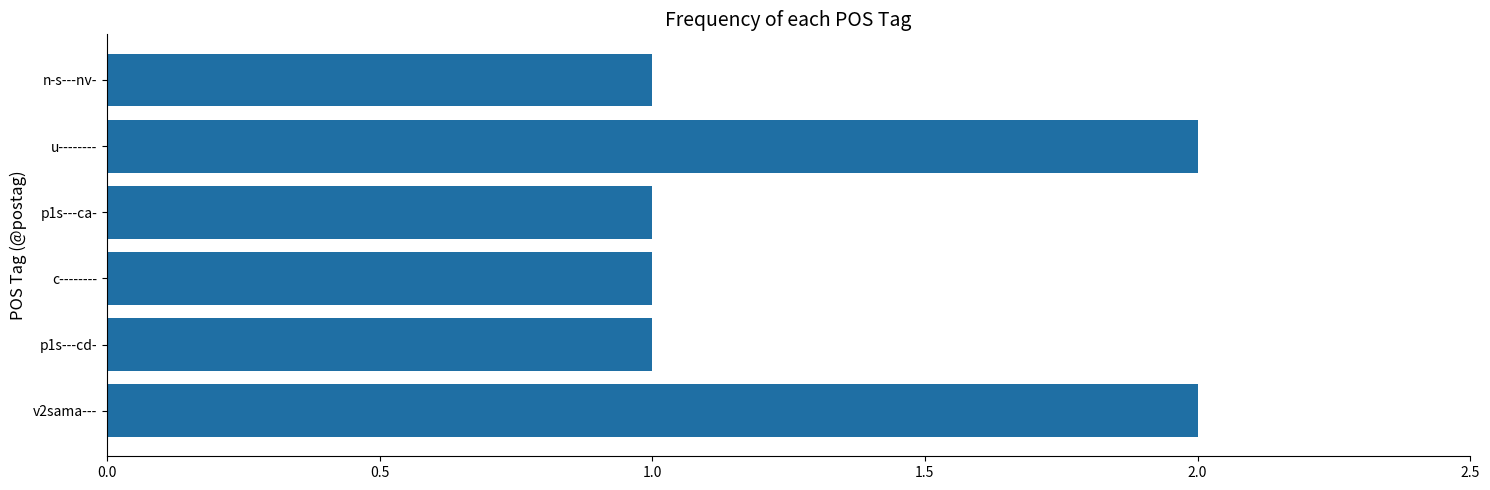

Reading bottom to top, extract all data points from this chart.

v2sama---=2	p1s---cd-=1	c--------=1	p1s---ca-=1	u--------=2	n-s---nv-=1